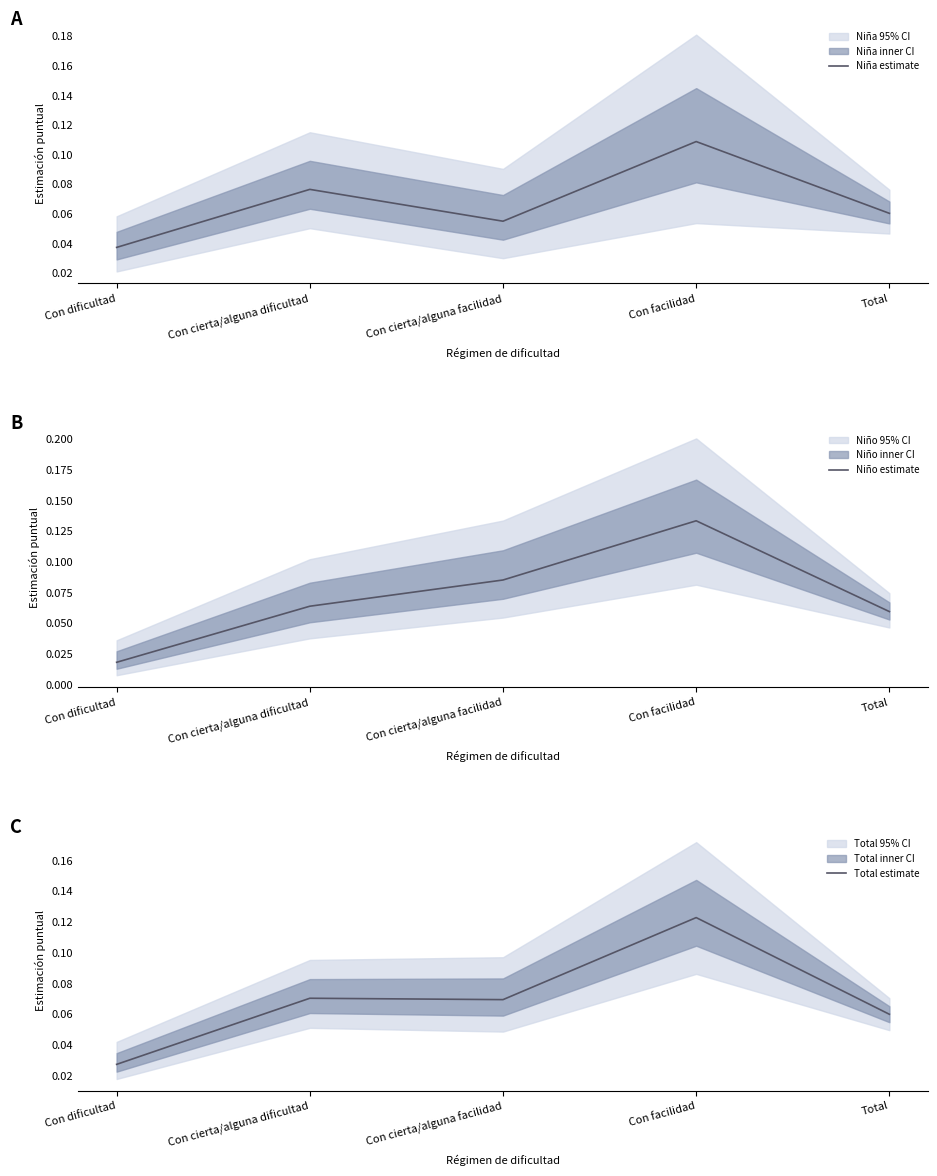

List the series in order of their overall mean, highest first.

Niño estimate, Total estimate, Niña estimate